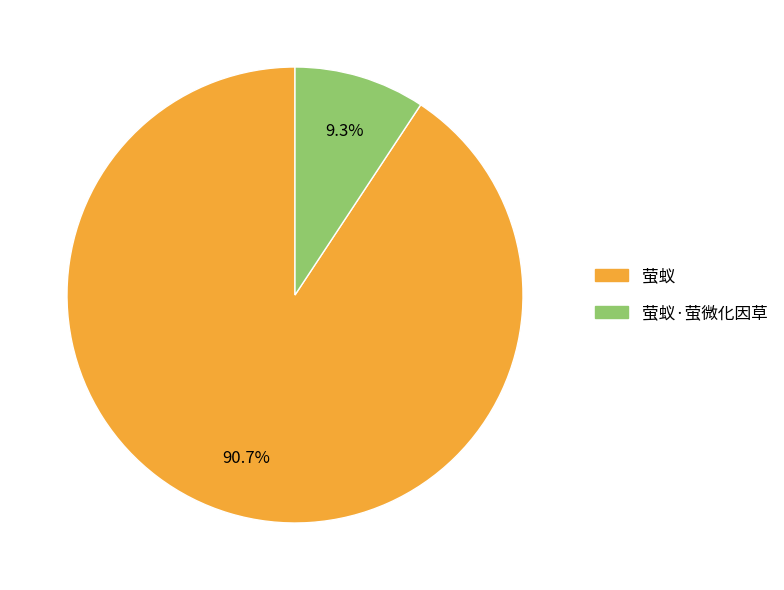

The 萤蚁 slice represents 91% of the pie. True or false?

True